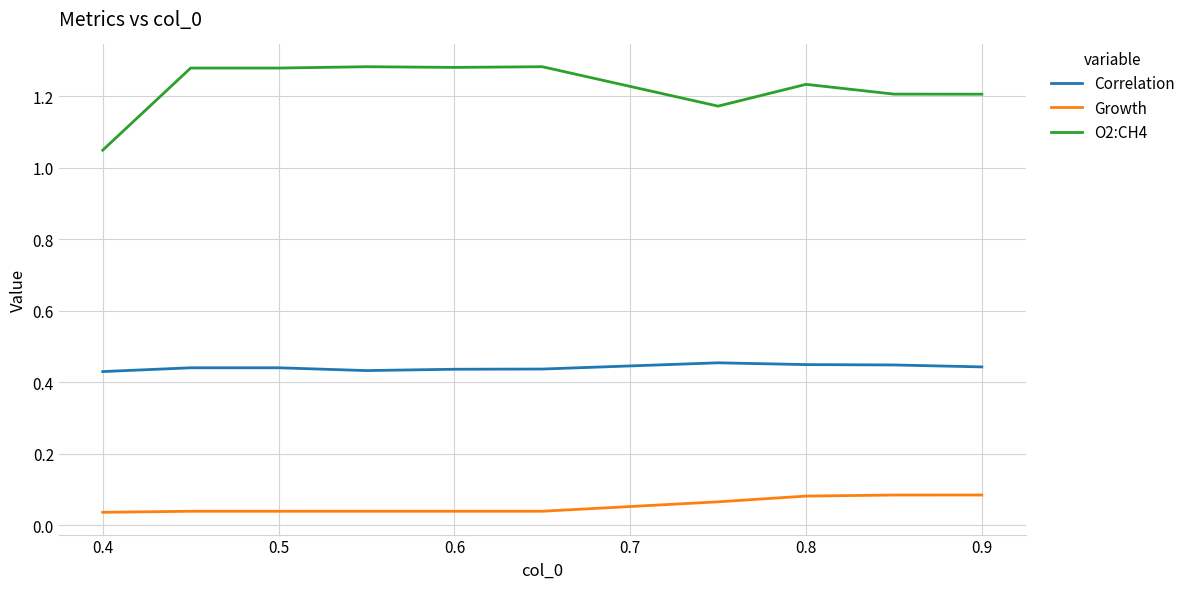

True or false: Growth and O2:CH4 intersect in this chart.

False